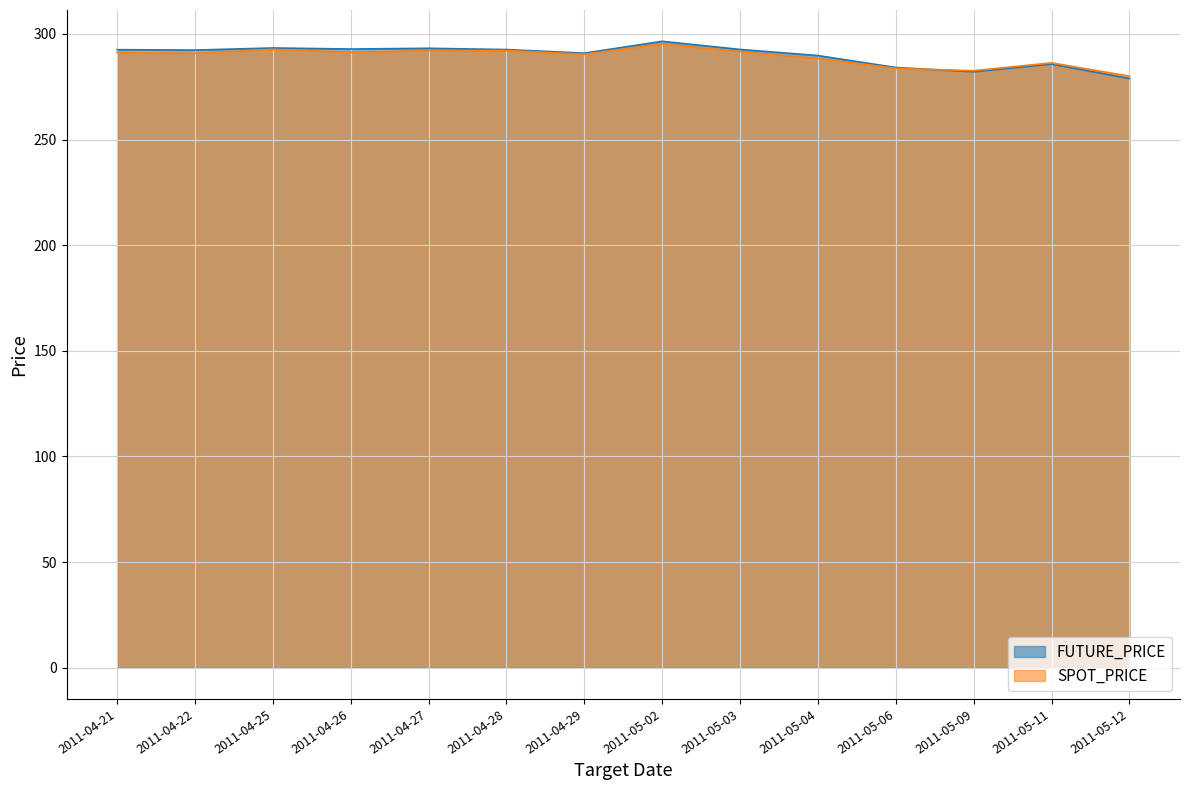

Between 2011-04-26 and 2011-05-02, which series saw the biggest shift?

SPOT_PRICE